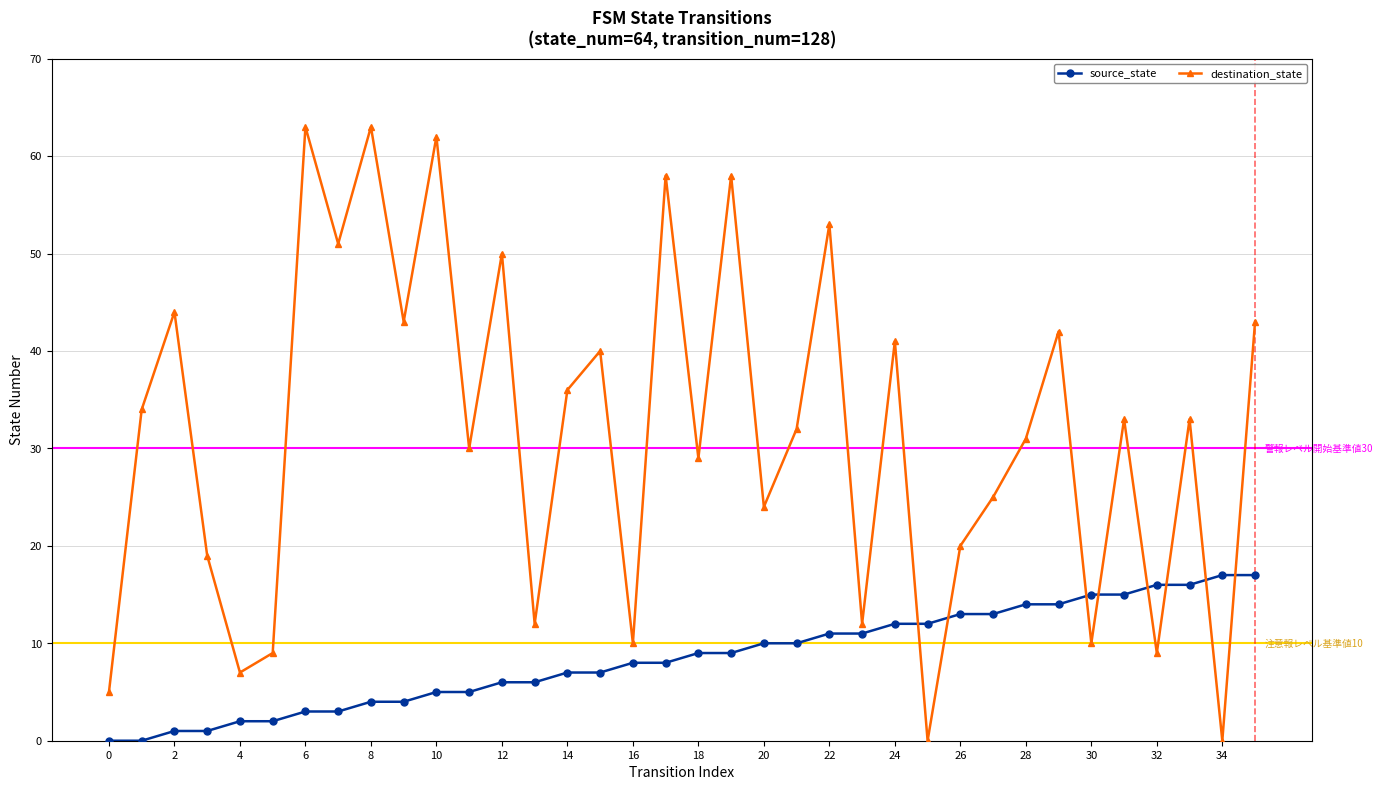

What is the difference between the maximum and second lowest values in the destination_state series?

63